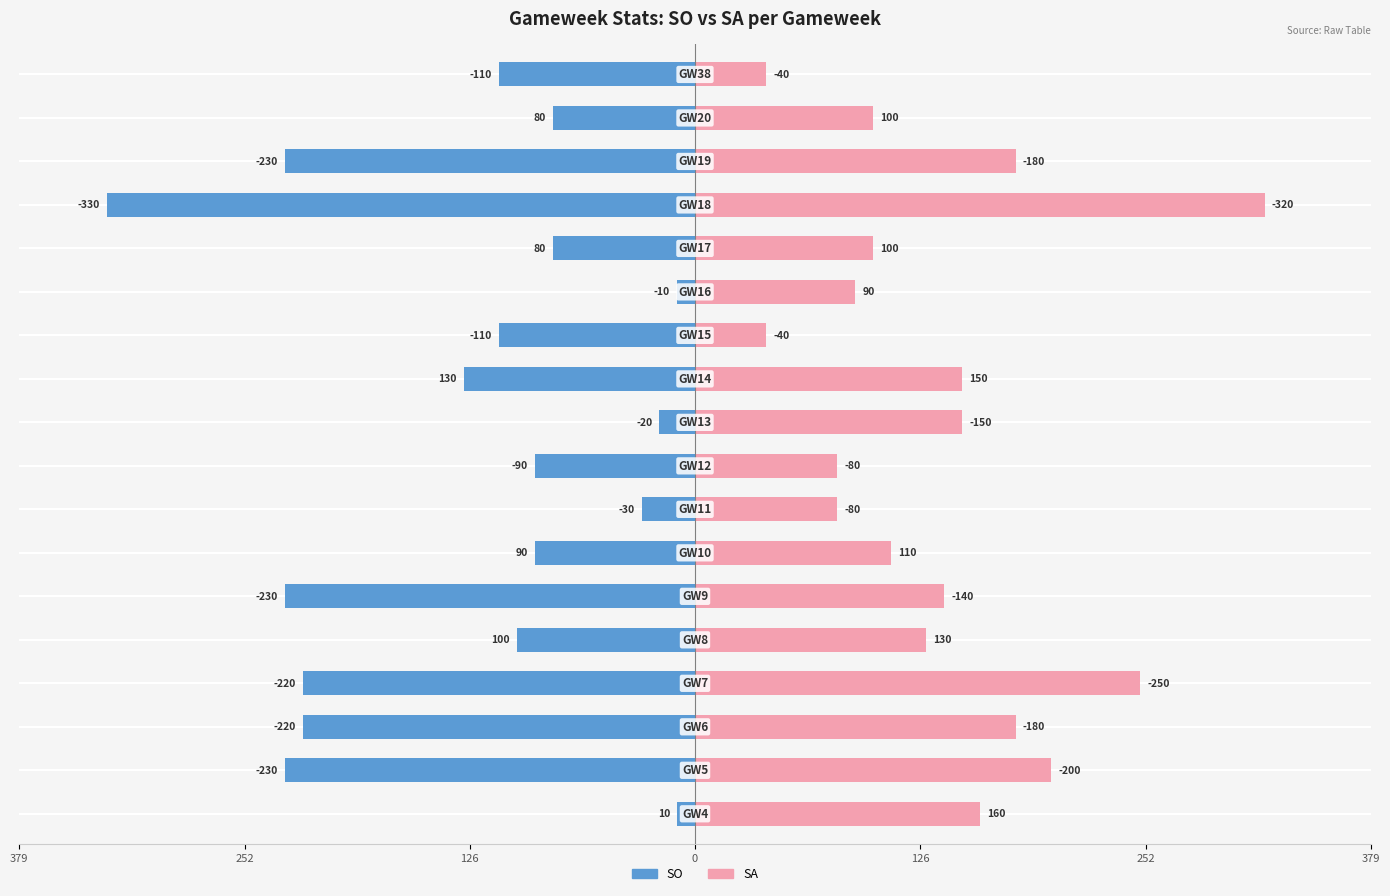

What is the minimum value shown in the chart?

-330